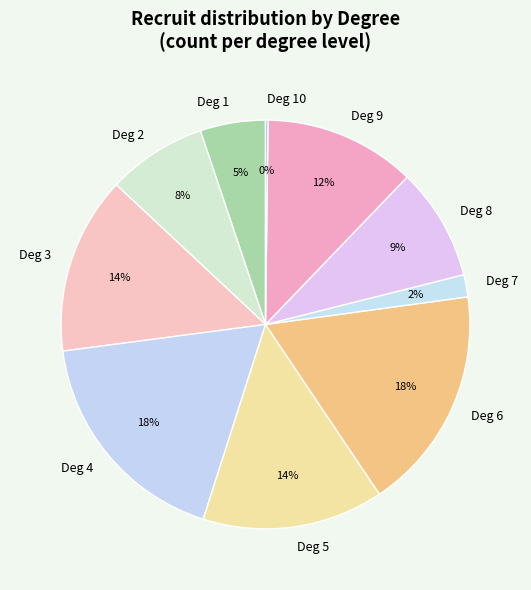

To the nearest percent, what is the average slice percentage?

10%